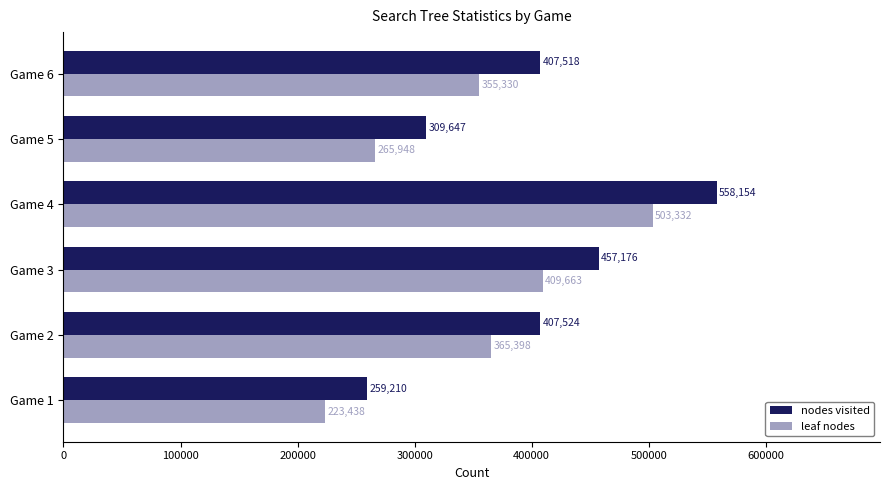

Count the leaf nodes values in the range 265948 to 409663.

4